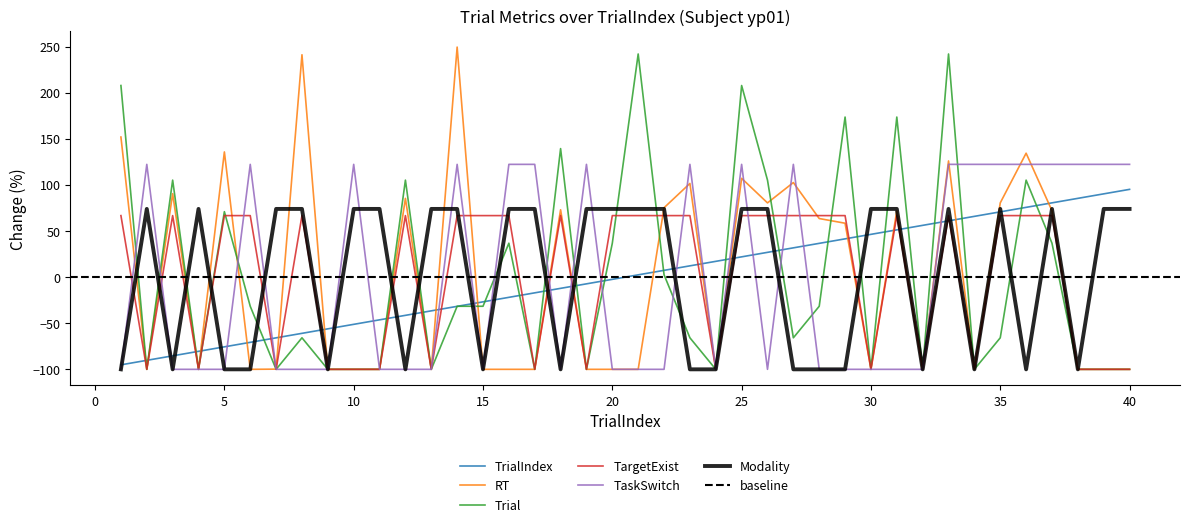

Is it true that TrialIndex equals -97.5 at 8?

False